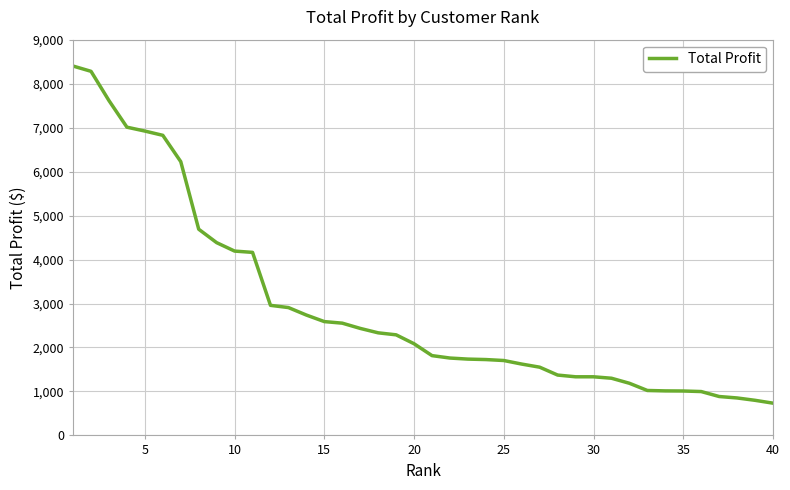

How many values are below 2084?

20